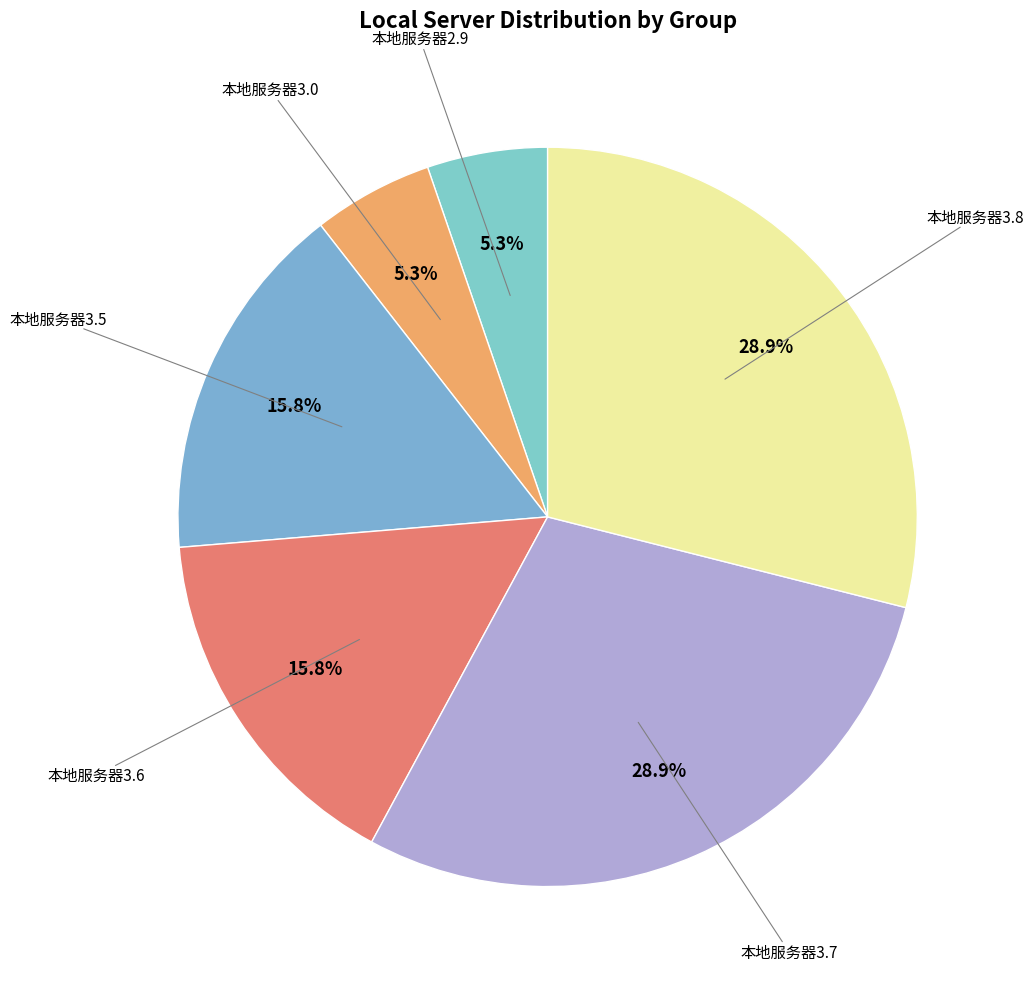

What is the smallest slice in the pie chart?

本地服务器2.9